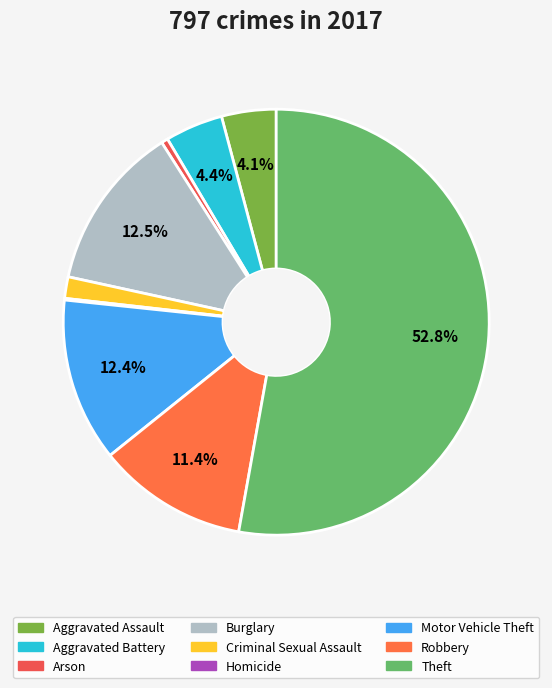

Is Arson the majority of the pie?

No